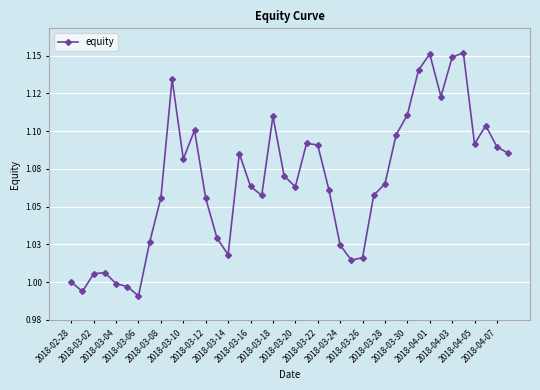

Does the chart have visible grid lines?

Yes